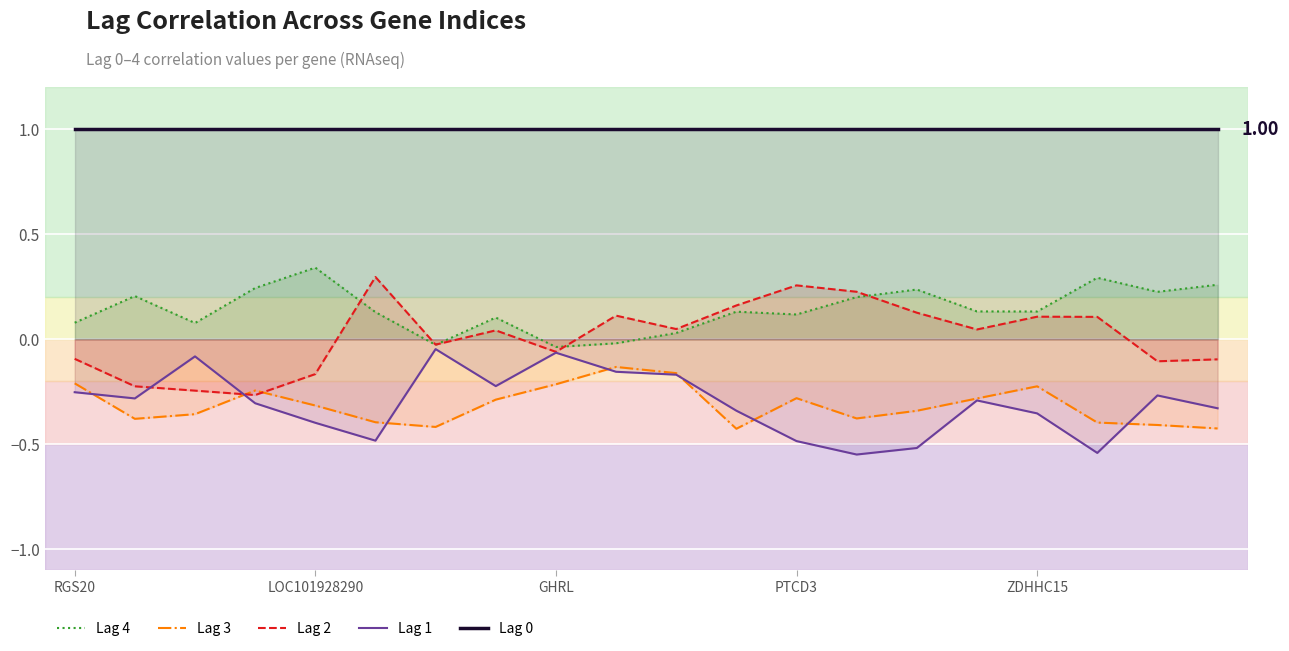

At 18, list the series in order from smallest to largest.

Lag 3, Lag 1, Lag 2, Lag 4, Lag 0